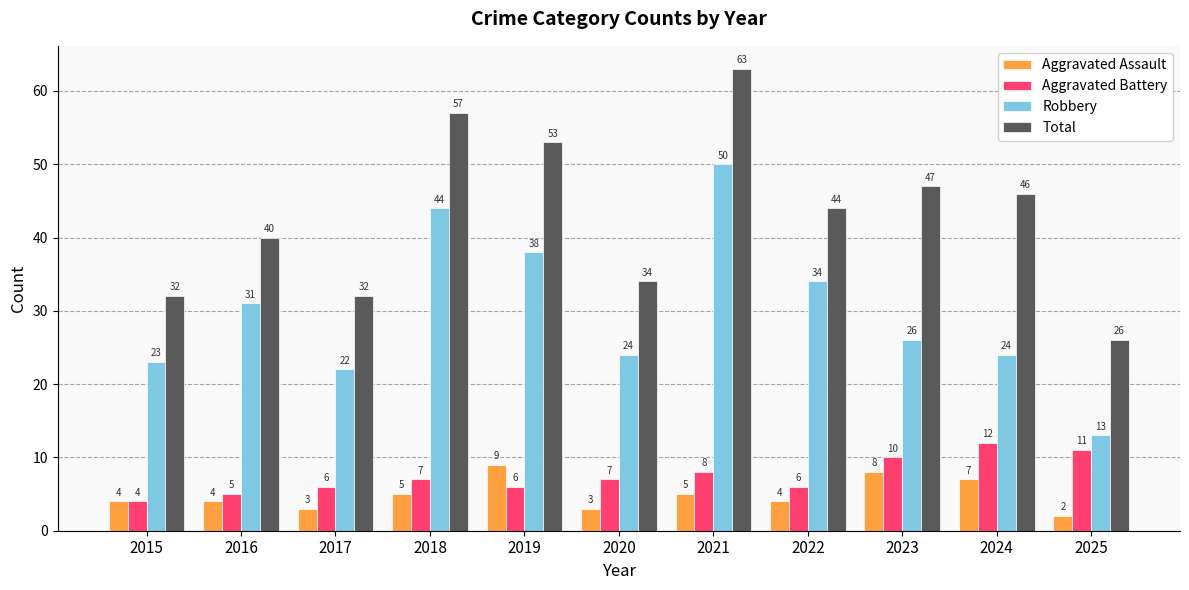

True or false: Total has a value of 22 at 2018.

False